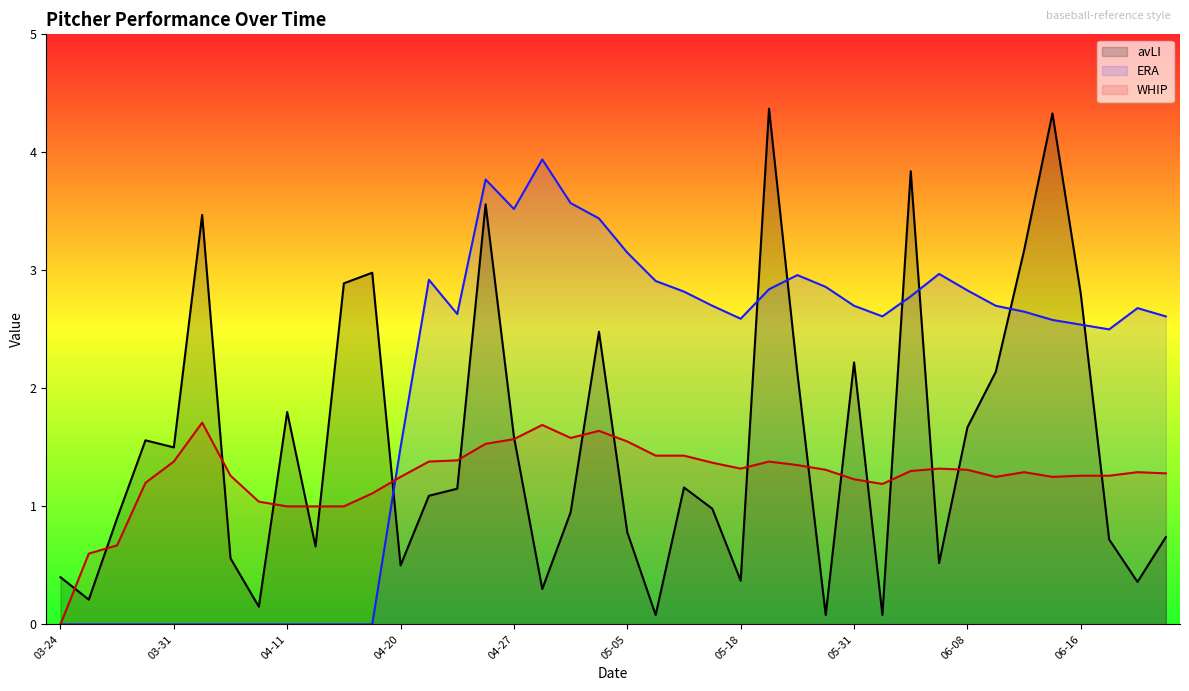

Between 06-21 and 05-16, which is larger?

05-16